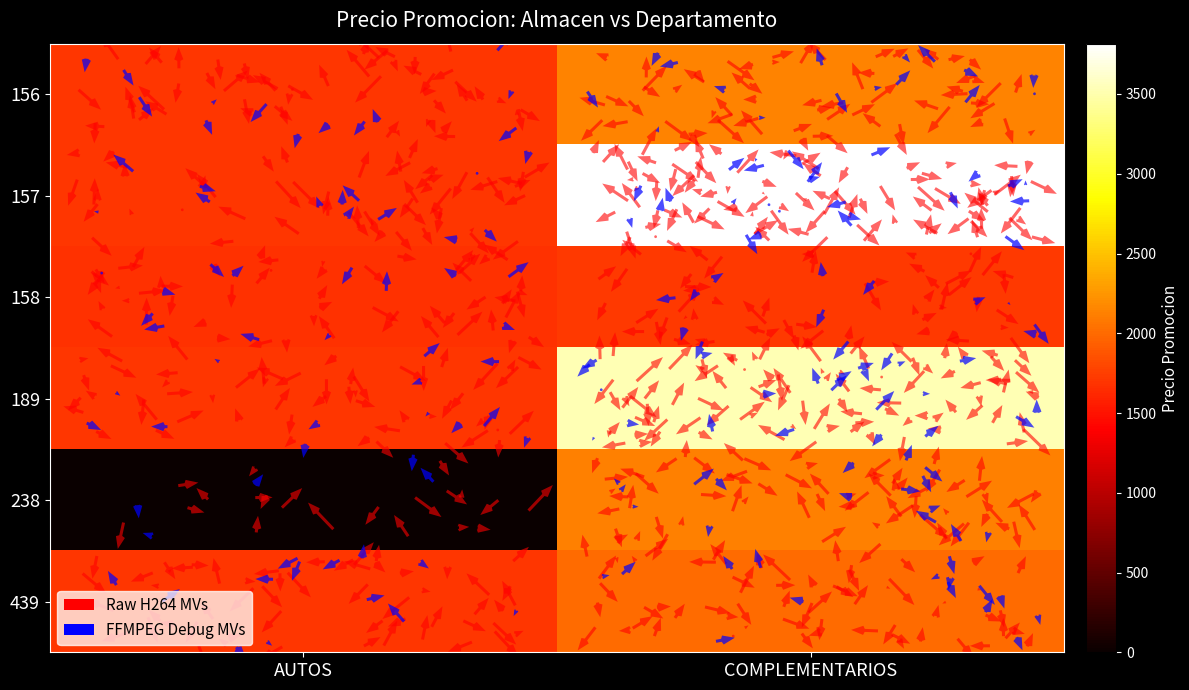

Rank the series by their maximum value, from highest to lowest.

157, 189, 156, 238, 439, 158